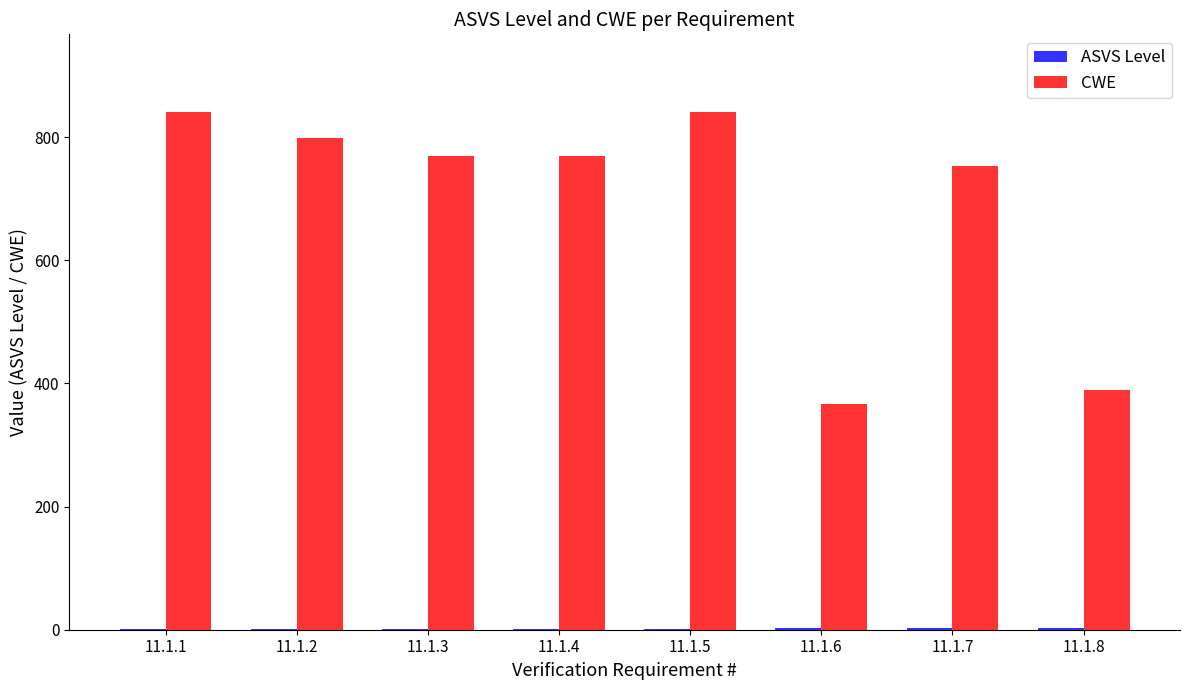

What is the highest value of the CWE series?

841